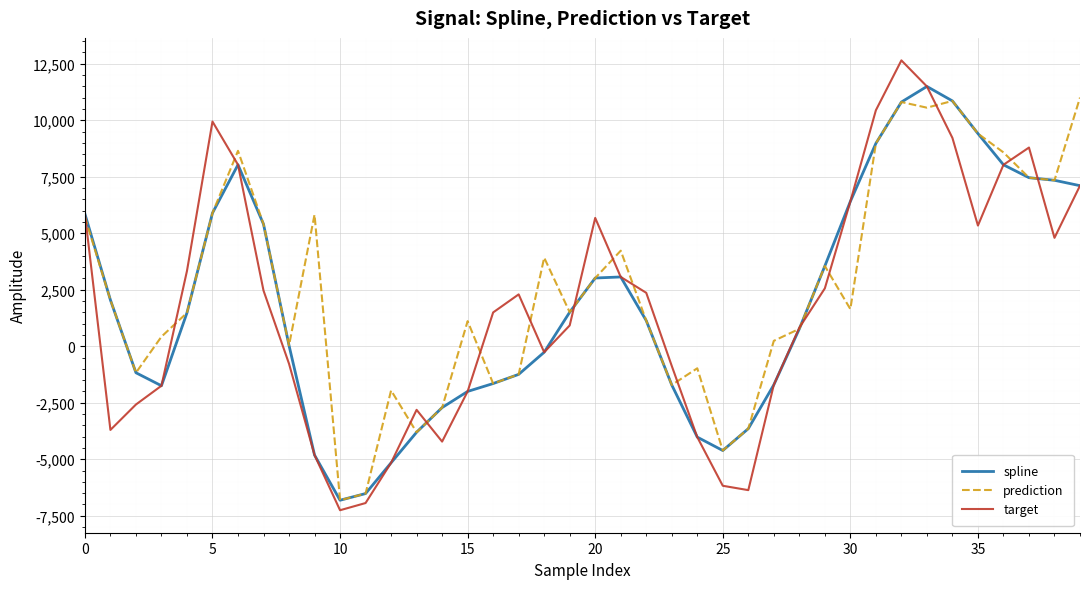

Which series has the largest range (max minus min)?

target